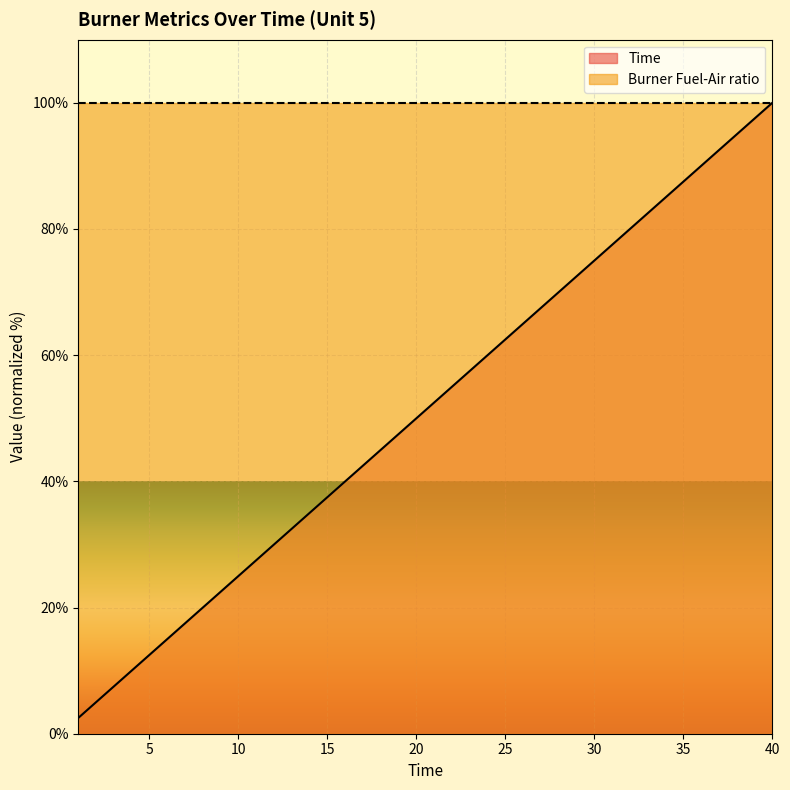

Reading left to right, what are all the values shown in this chart?

2.5	5.0	7.5	10.0	12.5	15.0	17.5	20.0	22.5	25.0	27.5	30.0	32.5	35.0	37.5	40.0	42.5	45.0	47.5	50.0	52.5	55.0	57.5	60.0	62.5	65.0	67.5	70.0	72.5	75.0	77.5	80.0	82.5	85.0	87.5	90.0	92.5	95.0	97.5	100.0